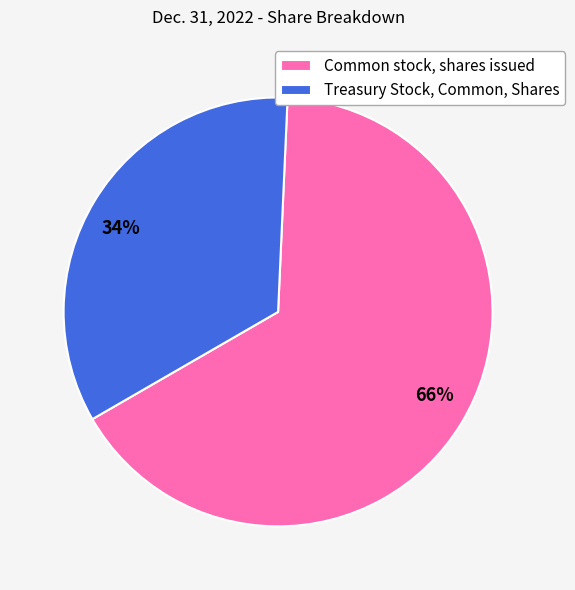

Is it true that Treasury Stock, Common, Shares is 34% of the pie?

True